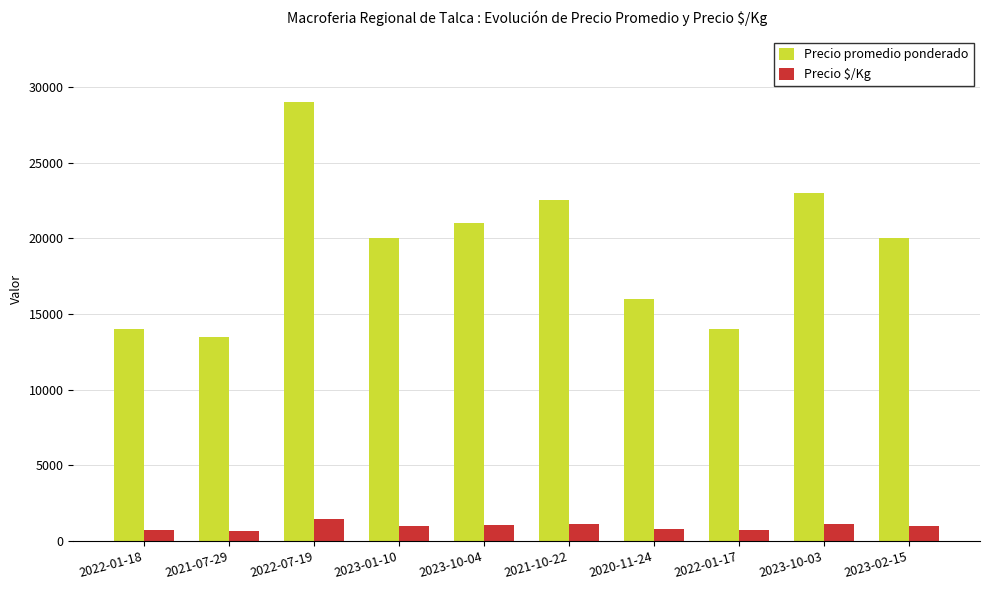

What is the approximate value of Precio promedio ponderado at 2023-01-10, to the nearest 10?

20000